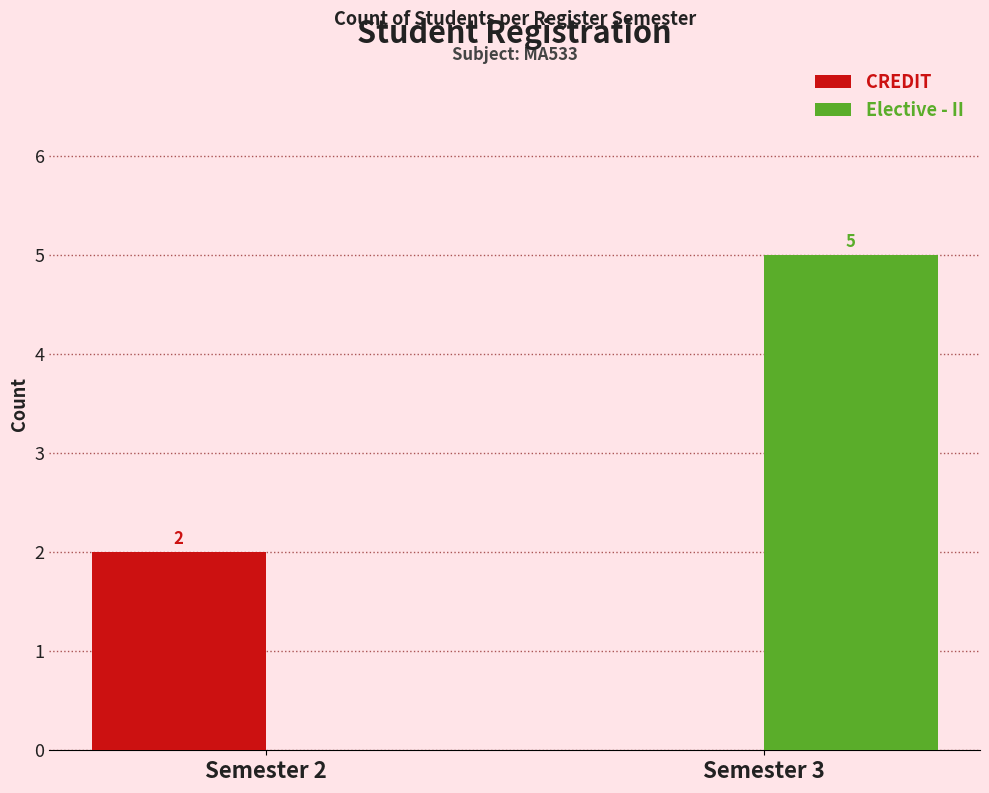

Which category has the highest value across all series?

Semester 3